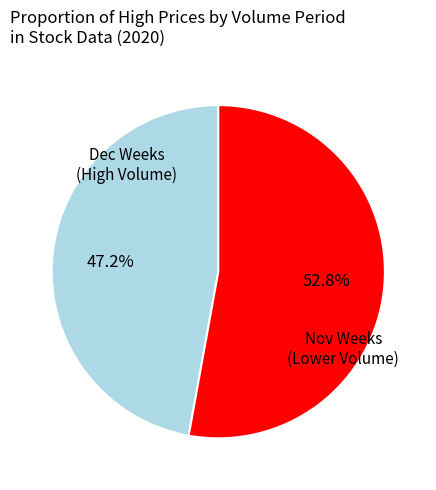

Is there a majority slice in this chart?

Yes